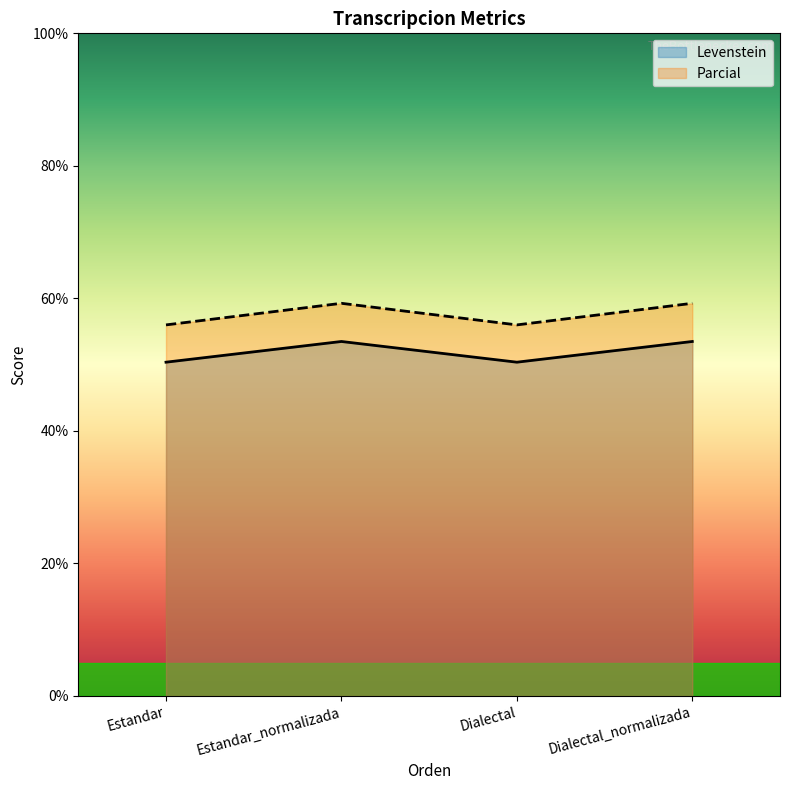

Reading right to left, list all the values displayed in this chart.

Levenstein: Dialectal_normalizada=53.5	Dialectal=50.4	Estandar_normalizada=53.5	Estandar=50.4
Parcial: Dialectal_normalizada=59.3	Dialectal=56.0	Estandar_normalizada=59.3	Estandar=56.0